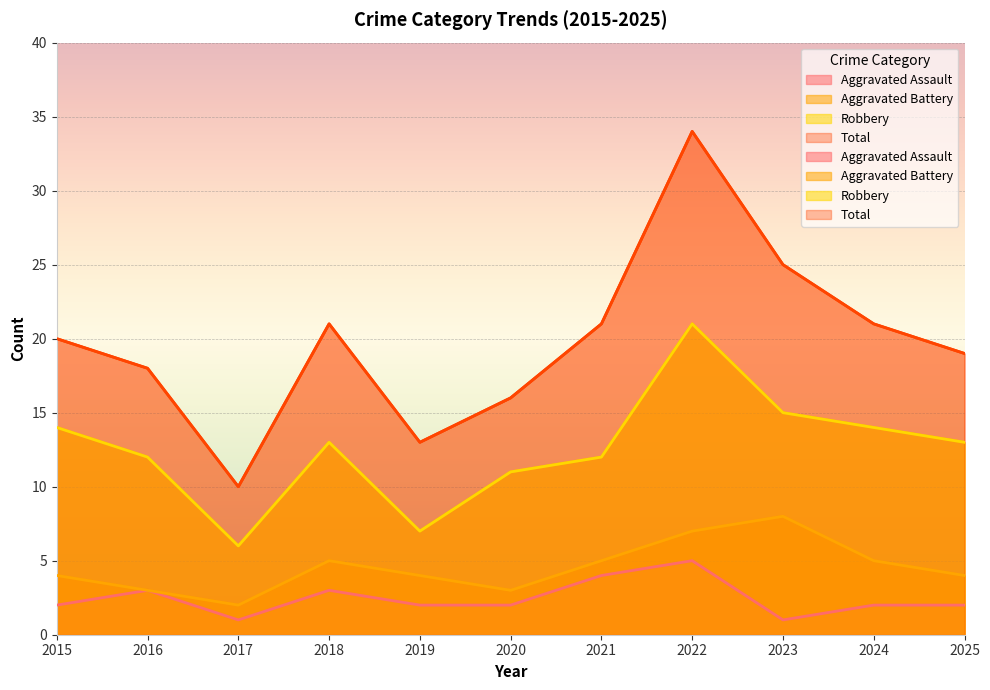

What is the sum of the Total values at 2020 and 2021?

37